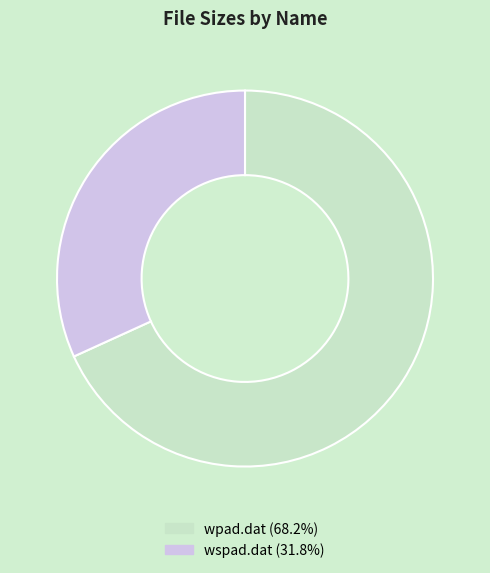

Combined, do wpad.dat and wspad.dat account for over 50%?

Yes